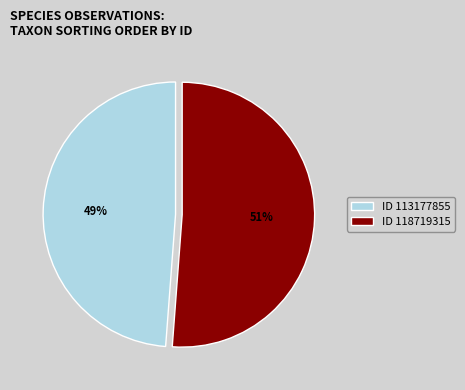

Does any single category account for the majority?

Yes